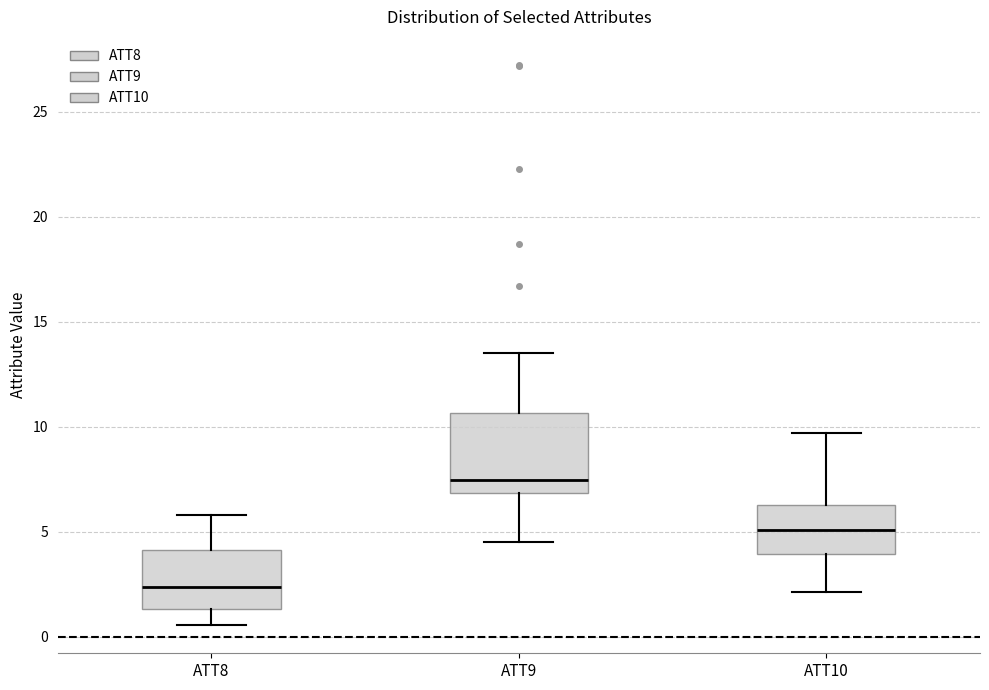

Which box's median line is the highest?

ATT9